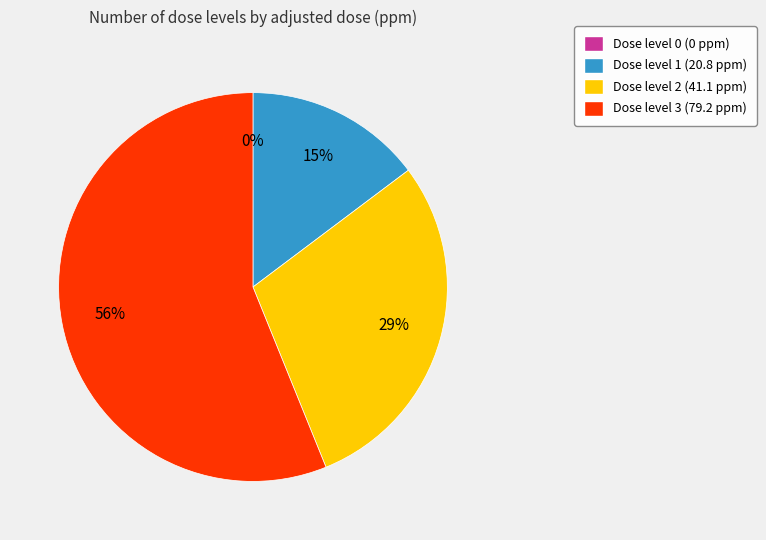

What portion of the pie excludes 0?

100.0%